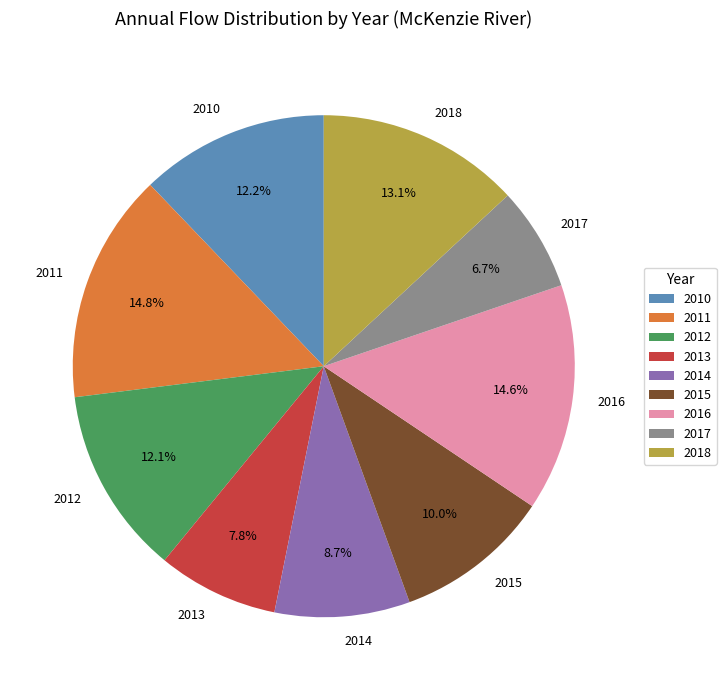

Is there a majority slice in this chart?

No